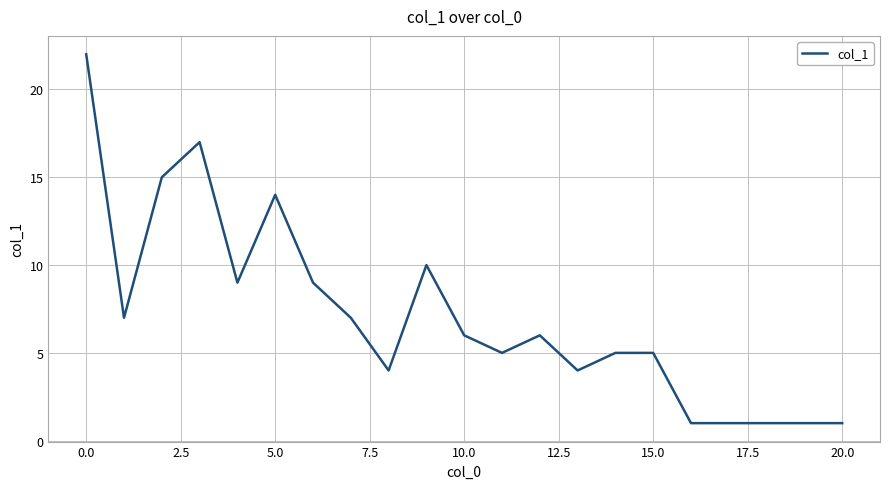

What is the greatest value displayed?

22